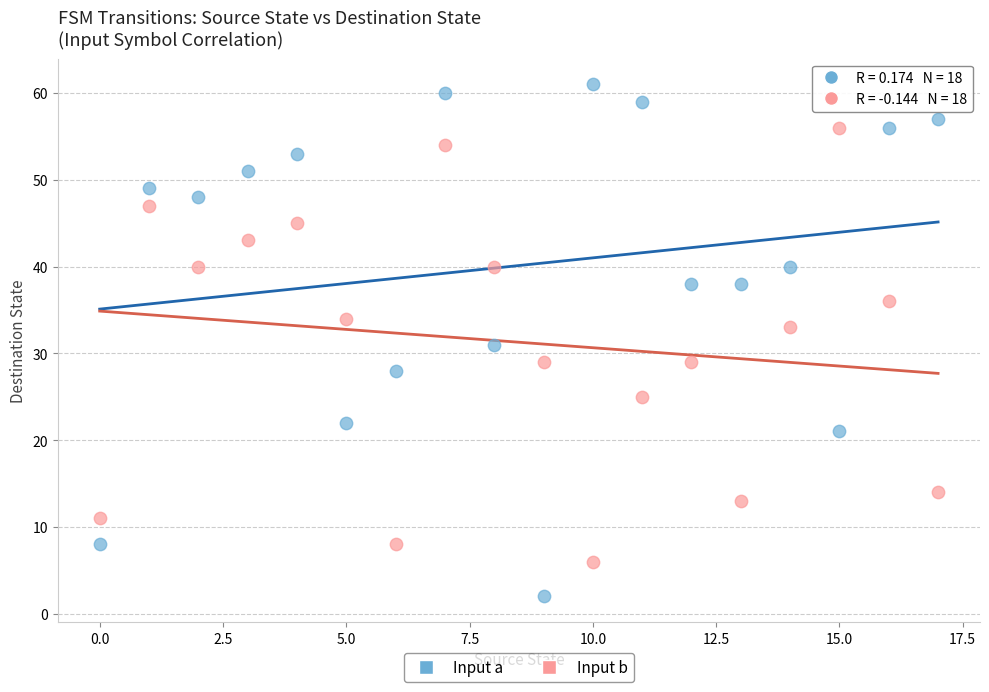

Which series reaches the minimum Y coordinate?

Input a